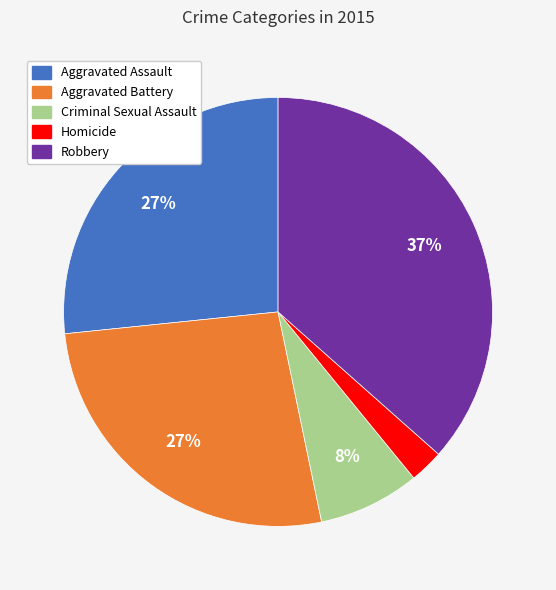

What percentage is the Criminal Sexual Assault slice, to the nearest percent?

8%